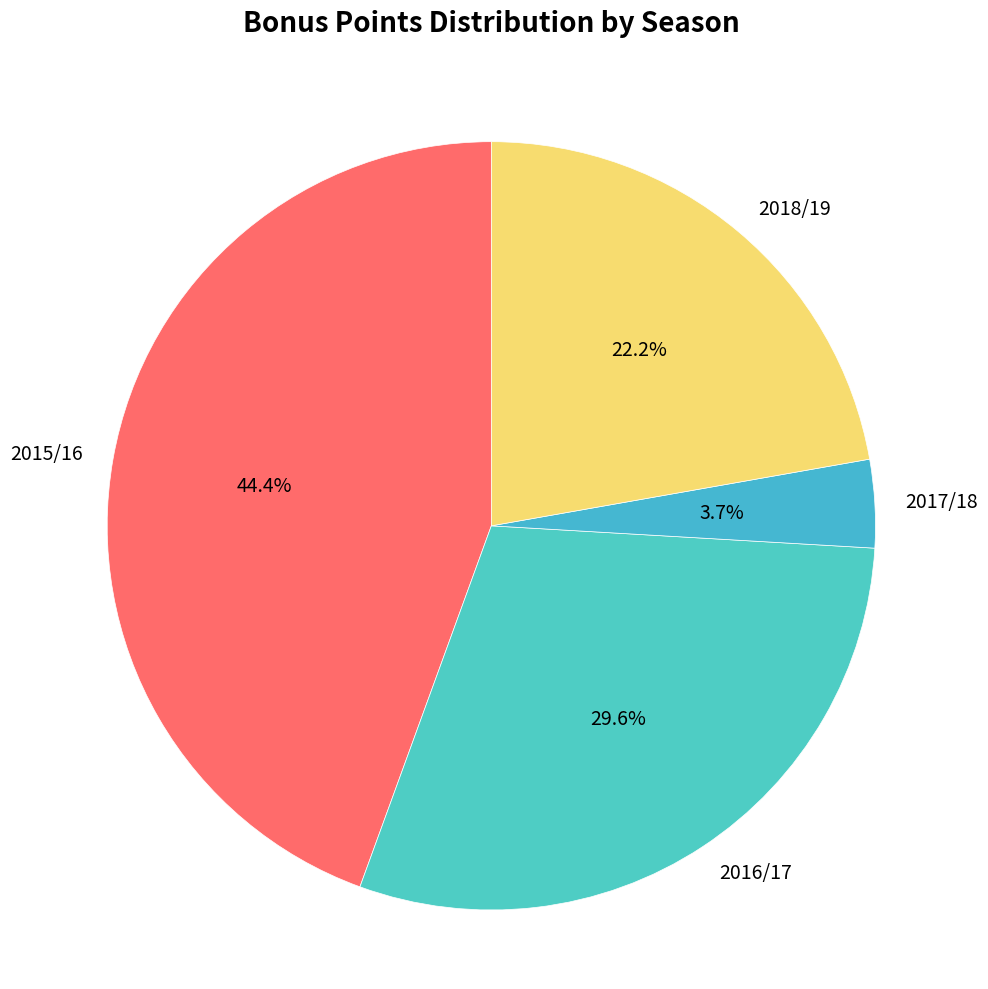

The 2018/19 slice represents 22% of the pie. True or false?

True